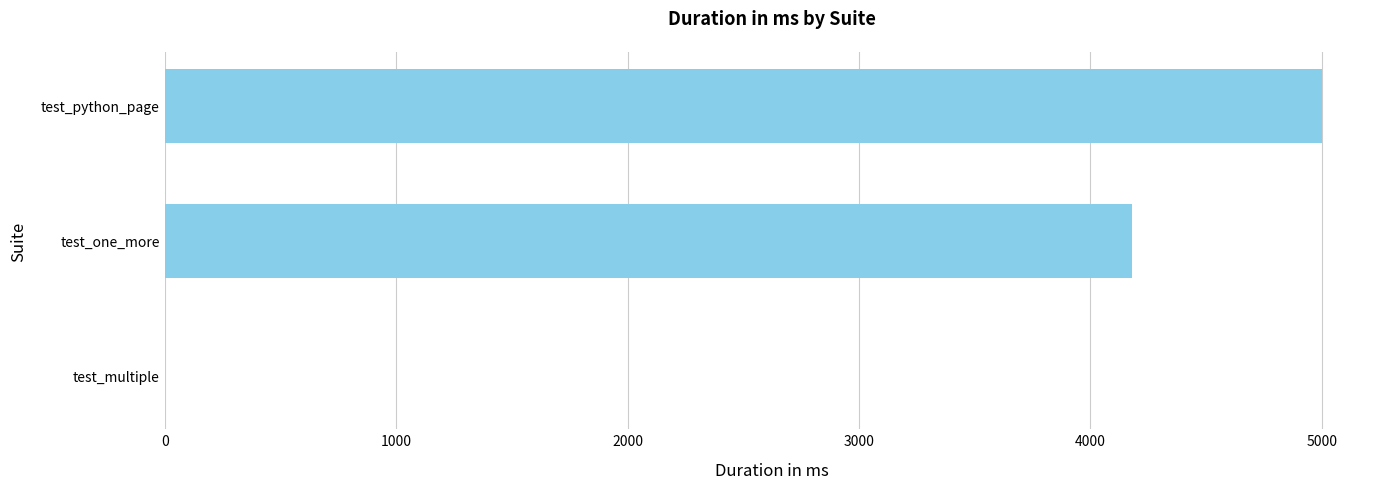

What is the average value?

3062